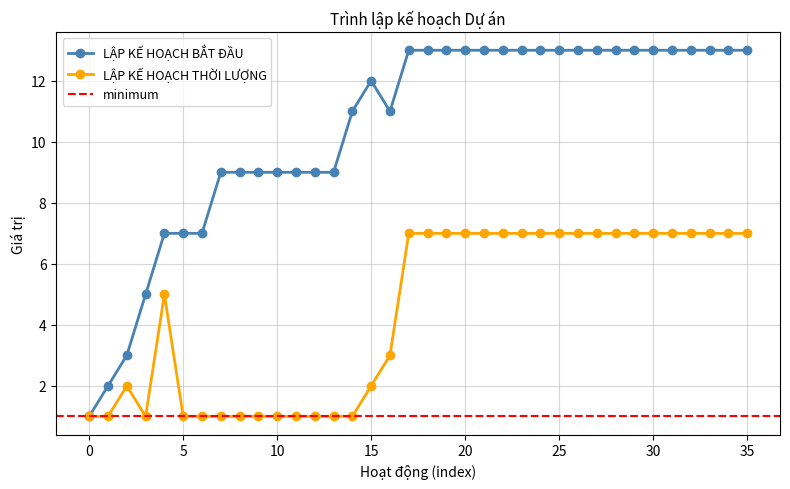

Which series has the largest range (max minus min)?

LẬP KẾ HOẠCH BẮT ĐẦU